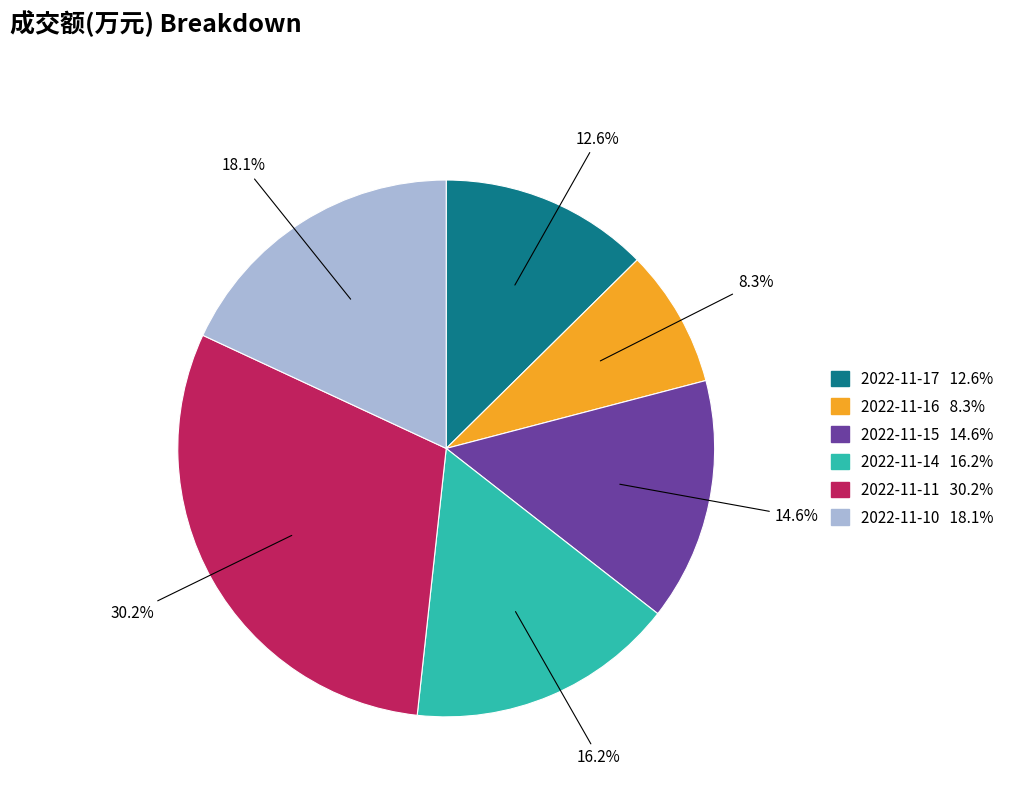

To the nearest percent, what is the difference between the largest and smallest slice percentages?

22%